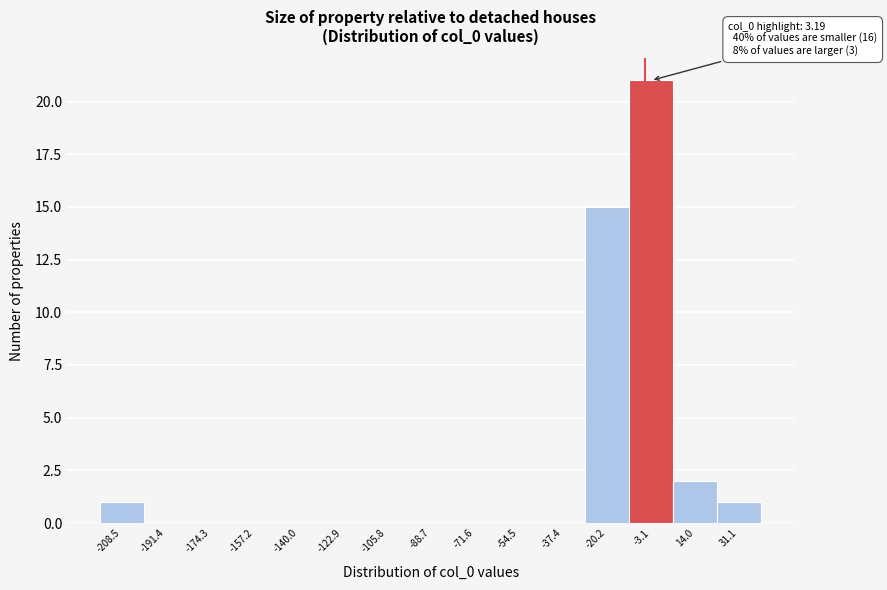

Reading left to right, extract all data points from this chart.

-208.5=1	-191.4=0	-174.3=0	-157.2=0	-140.0=0	-122.9=0	-105.8=0	-88.7=0	-71.6=0	-54.5=0	-37.4=0	-20.2=15	-3.1=21	14.0=2	31.1=1